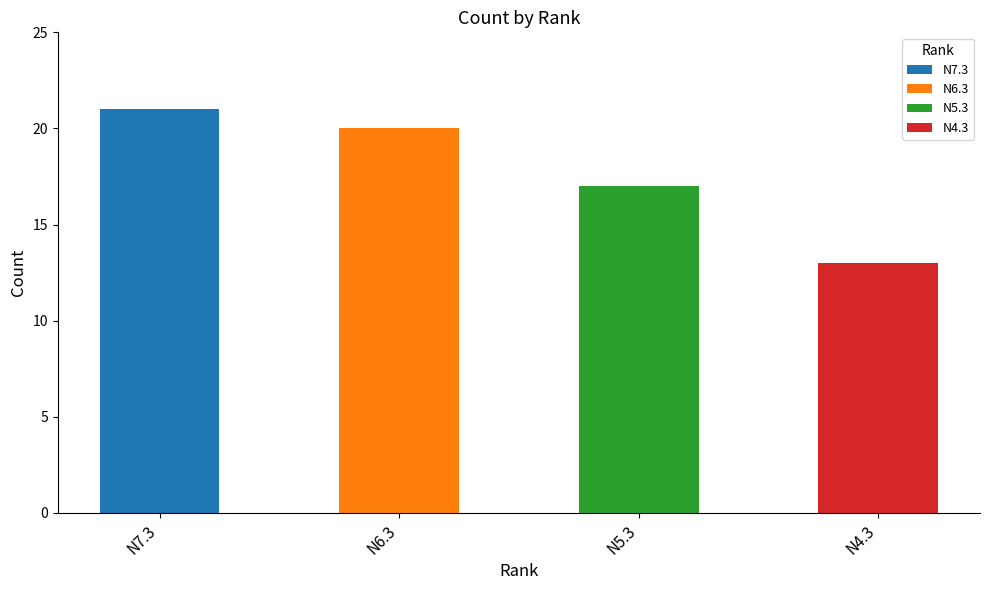

True or false: the data shows 17 at N5.3.

True